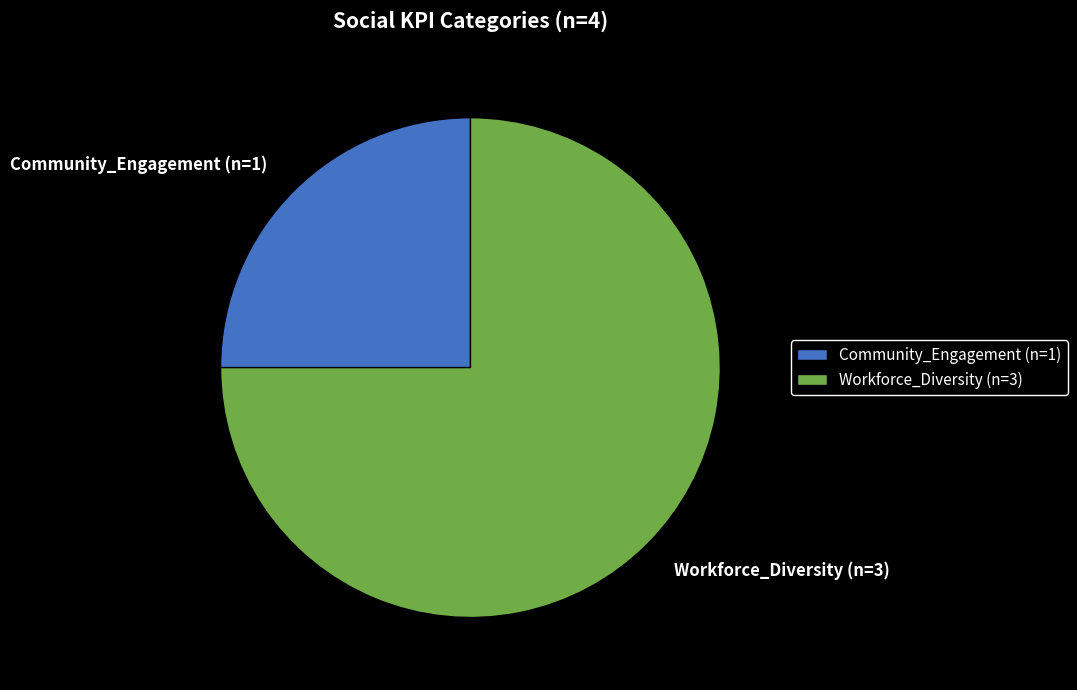

Rank the categories by value from highest to lowest.

Workforce_Diversity, Community_Engagement